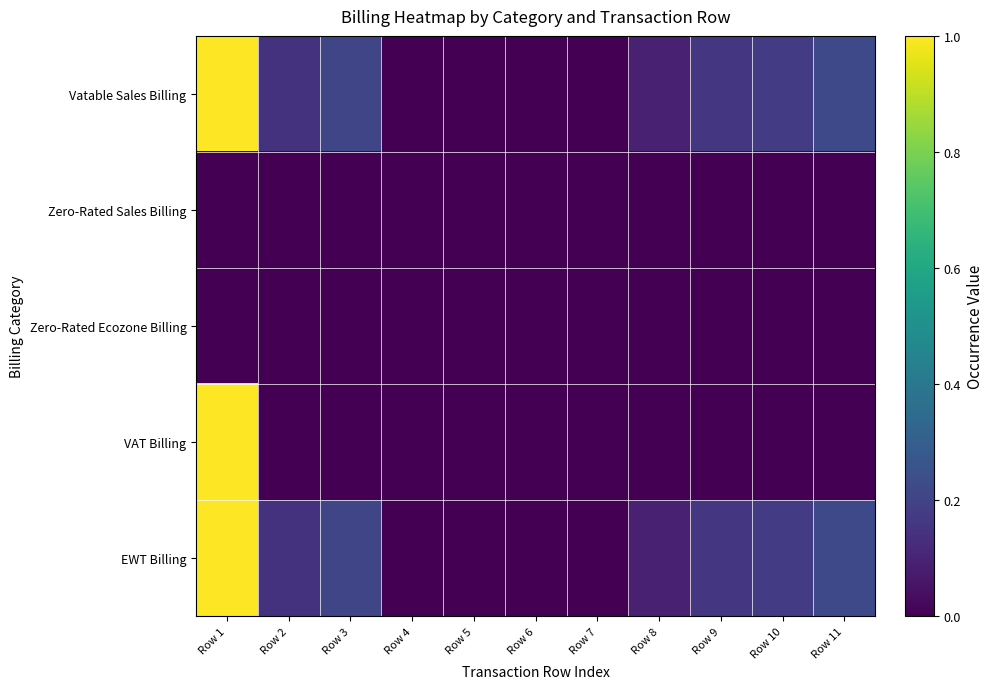

What is the maximum value shown in the chart?

1.0